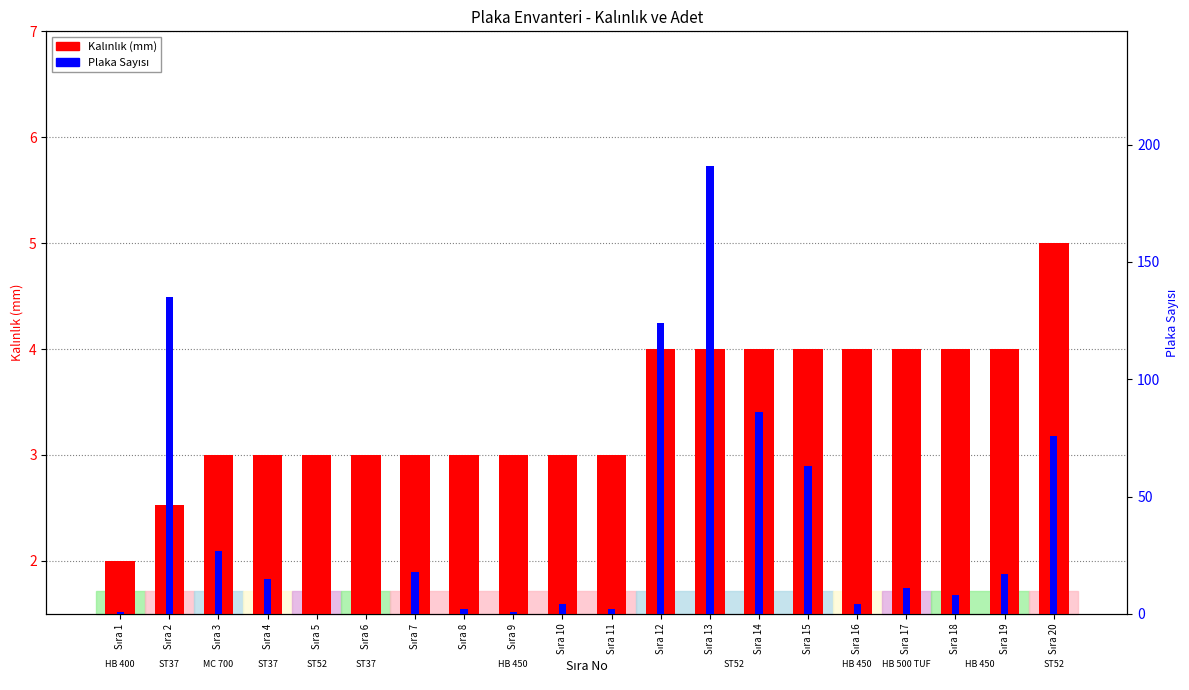

What is the total value across all series at Sıra 7?

21.0